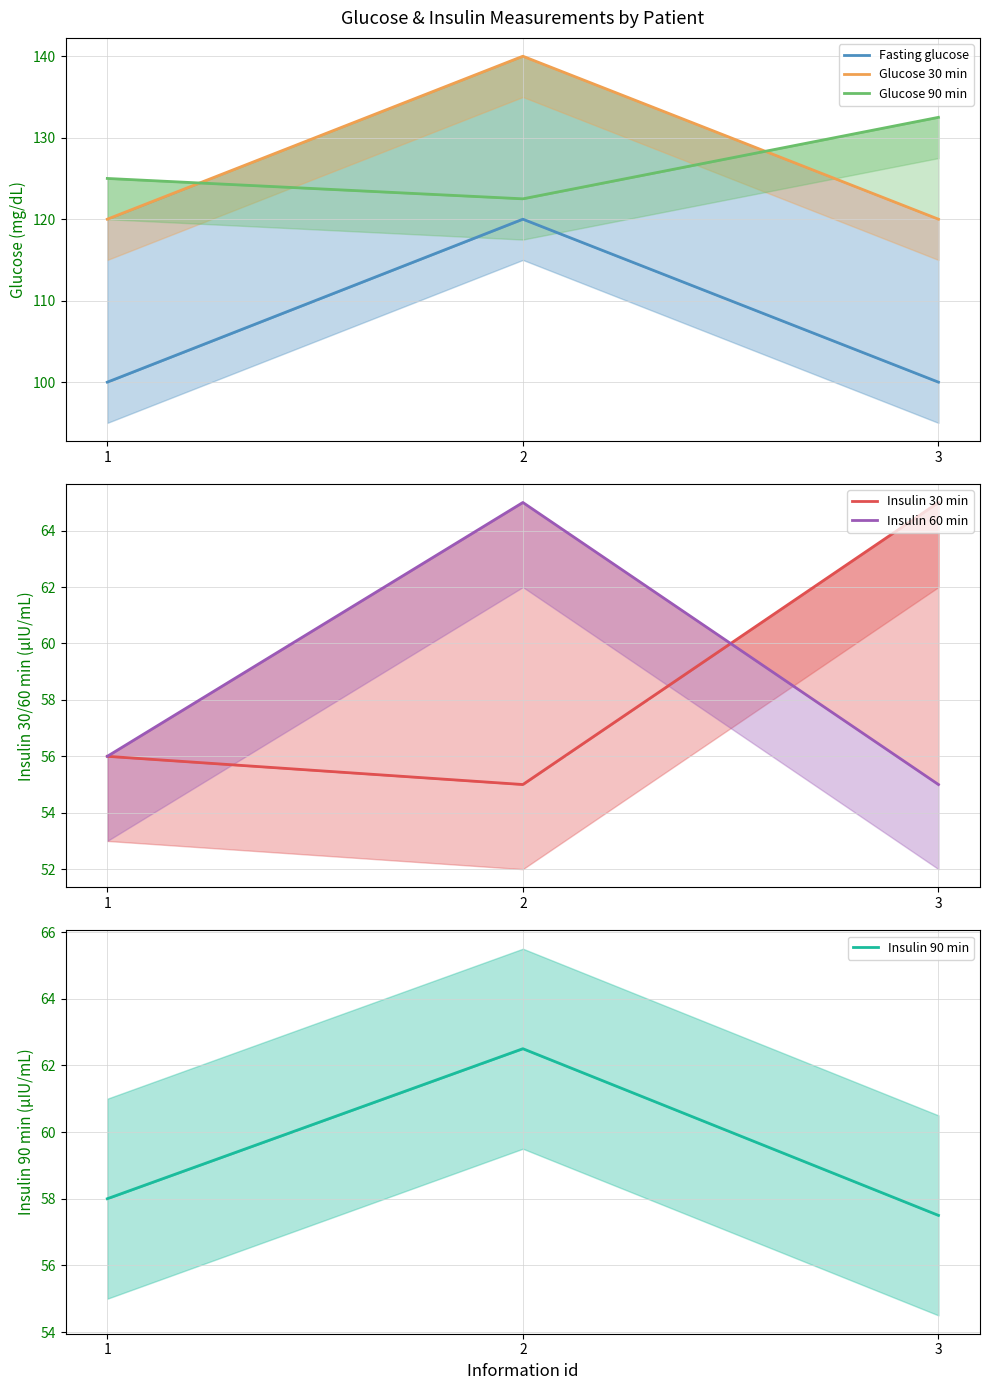

What is the value of the Glucose 90 min point at the 1st from the left?

125.0